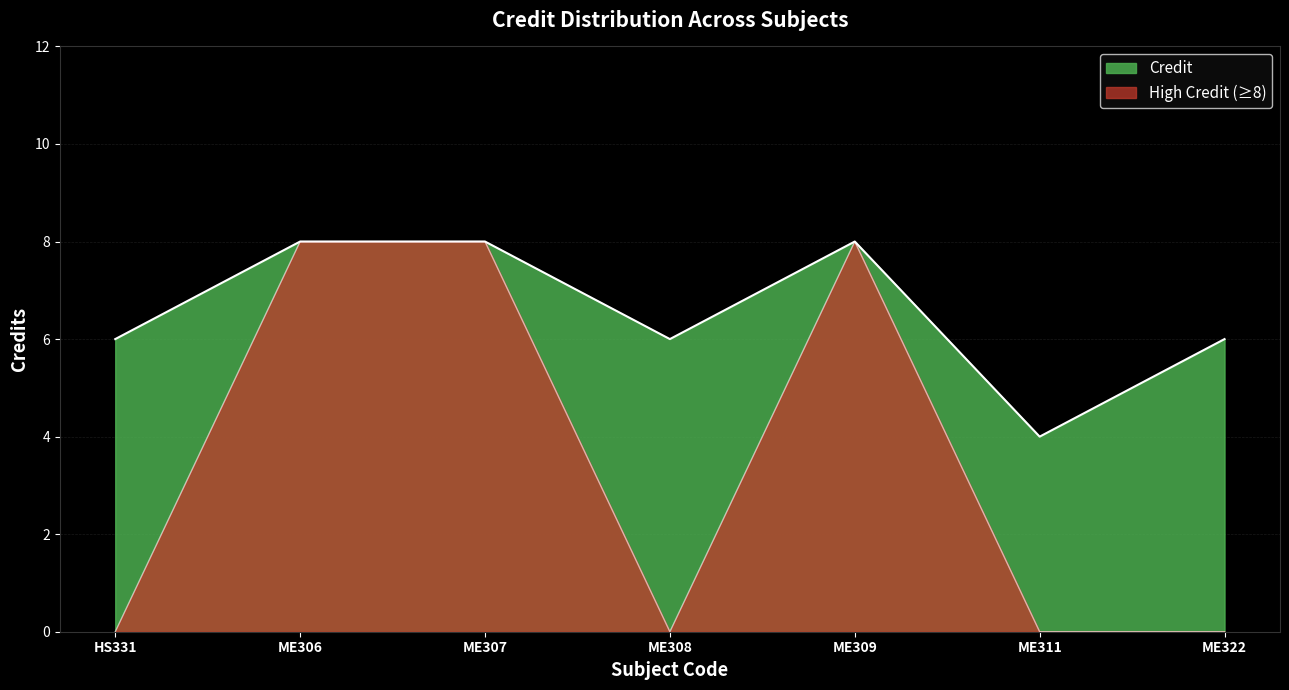

What is the ratio of the value at ME322 to the value at ME308?

1.0